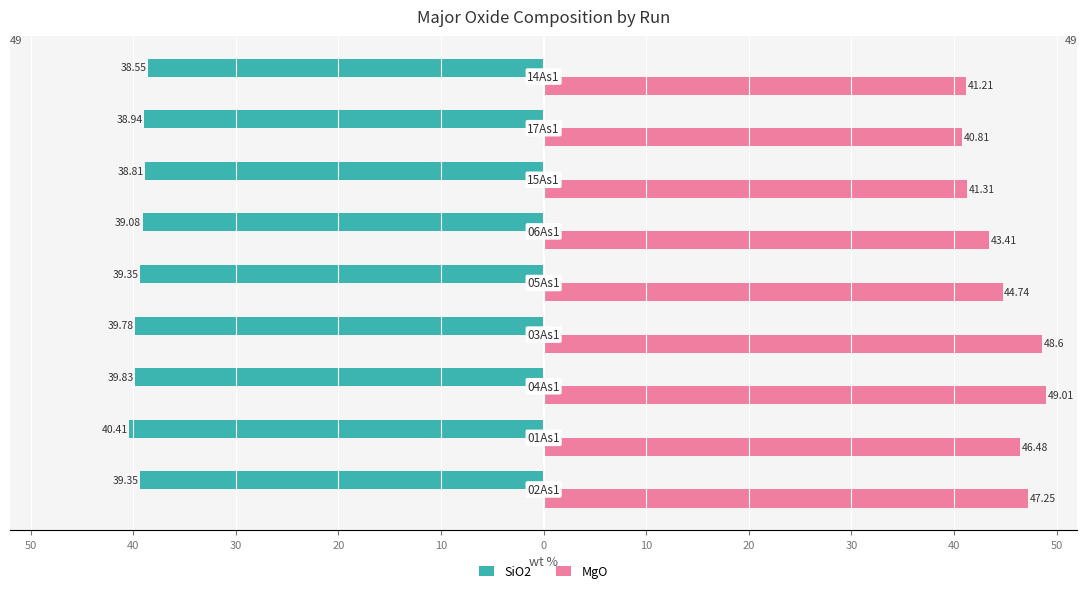

What are all the series names shown in the legend?

SiO2, MgO